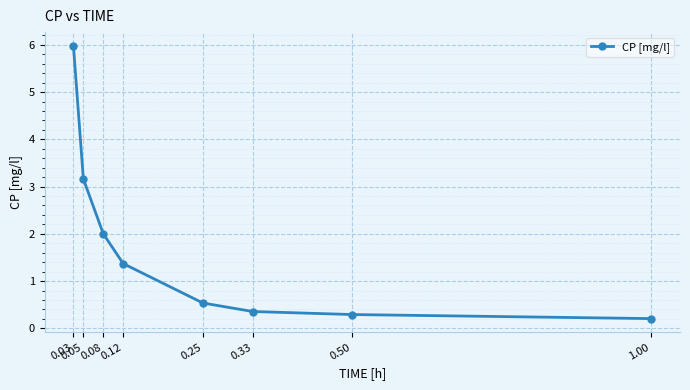

What is the approximate value at 0.25?

0.5